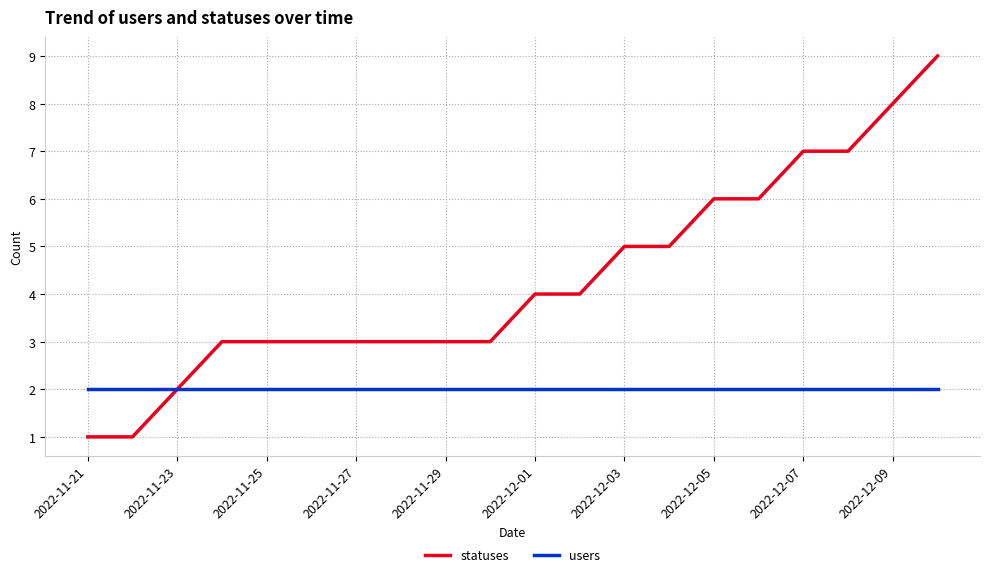

Reading left to right, extract all data points from this chart.

statuses: 1	1	2	3	3	3	3	3	3	3	4	4	5	5	6	6	7	7	8	9
users: 2	2	2	2	2	2	2	2	2	2	2	2	2	2	2	2	2	2	2	2